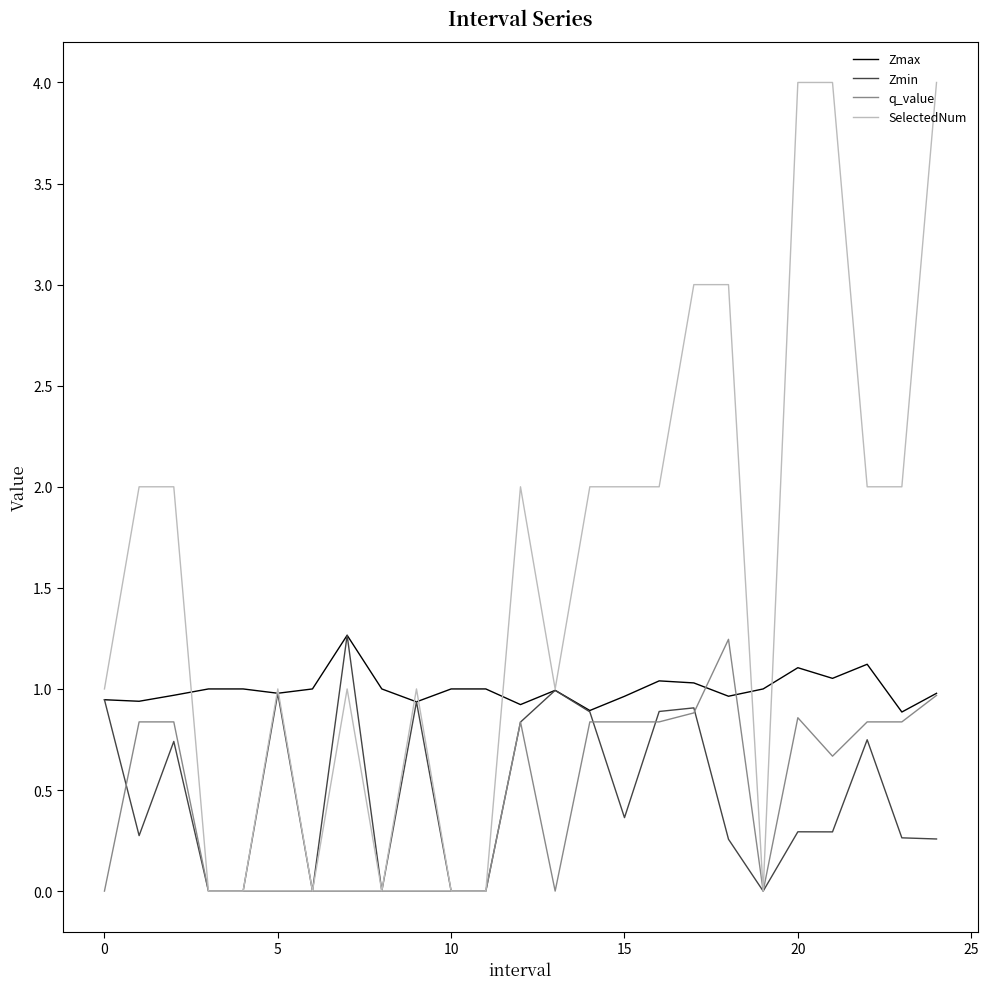

How many lines are shown in the chart?

4